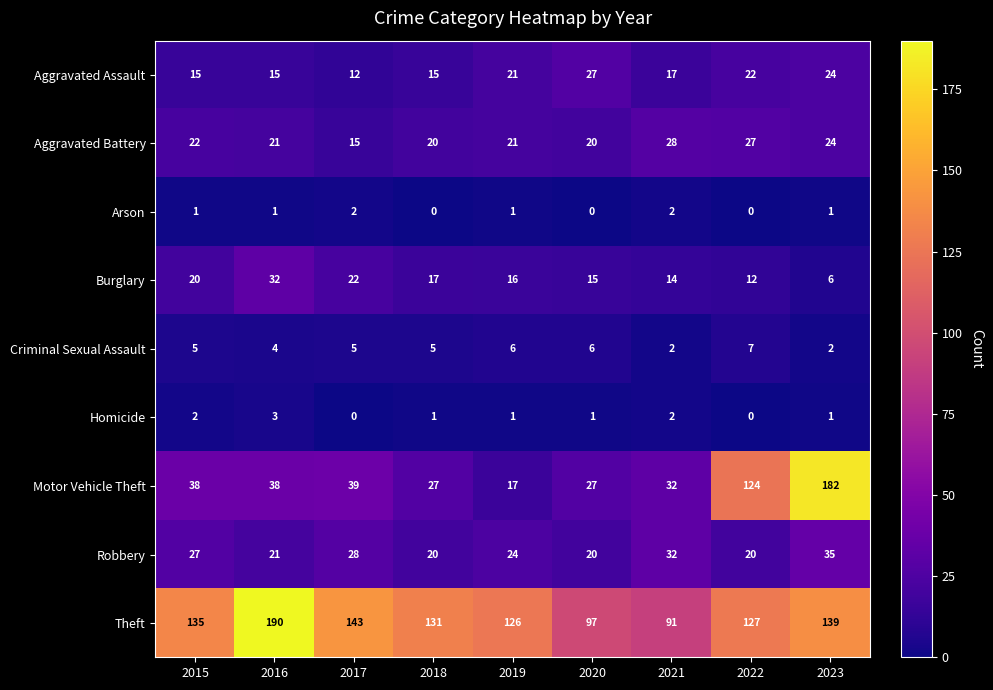

Count the number of data series in this chart.

9